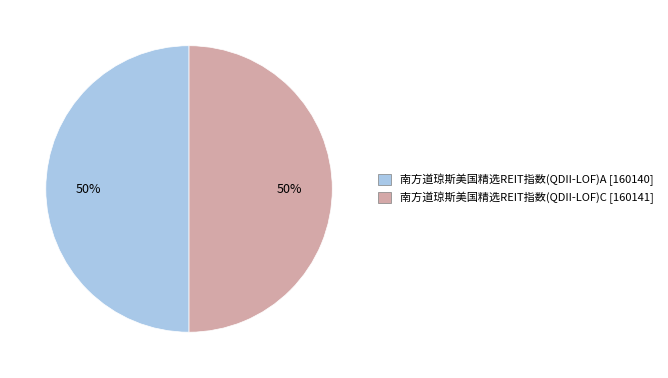

What is the ratio of the value at 南方道琼斯美国精选REIT指数(QDII-LOF)A to the value at 南方道琼斯美国精选REIT指数(QDII-LOF)C?

1.0